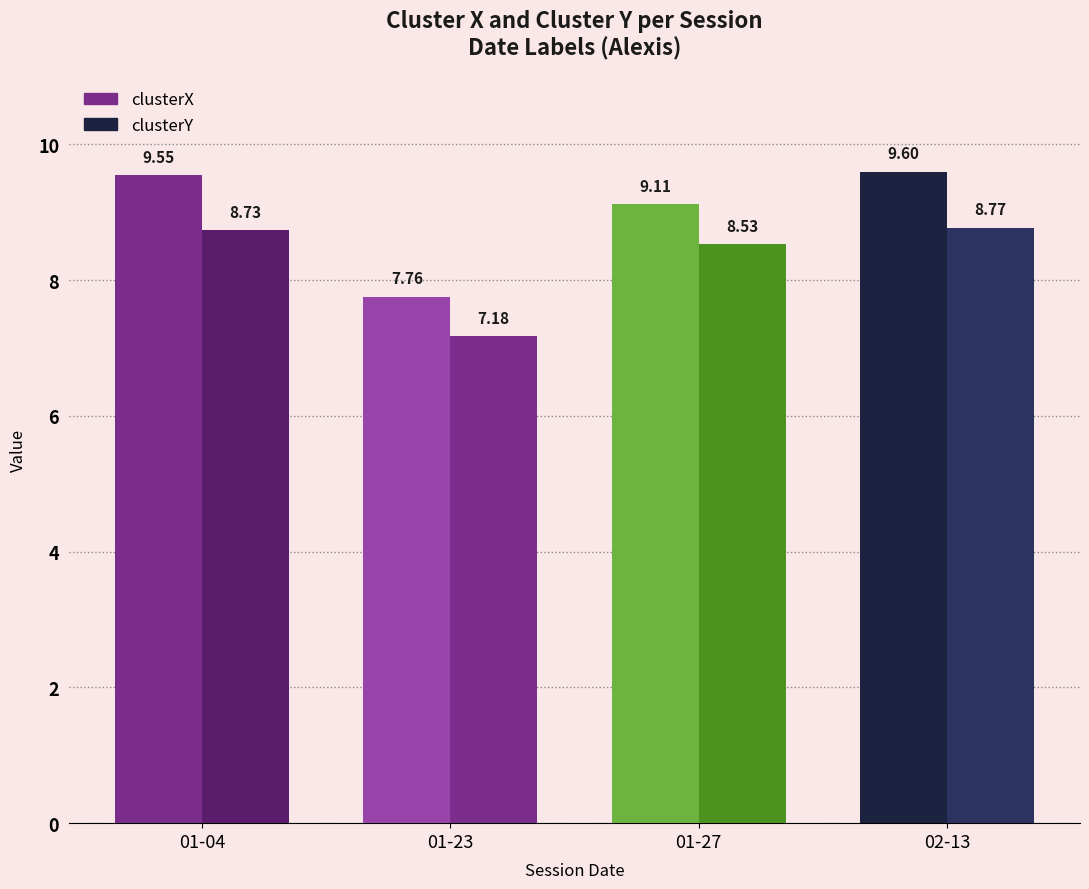

How many bars are there in each group?

2